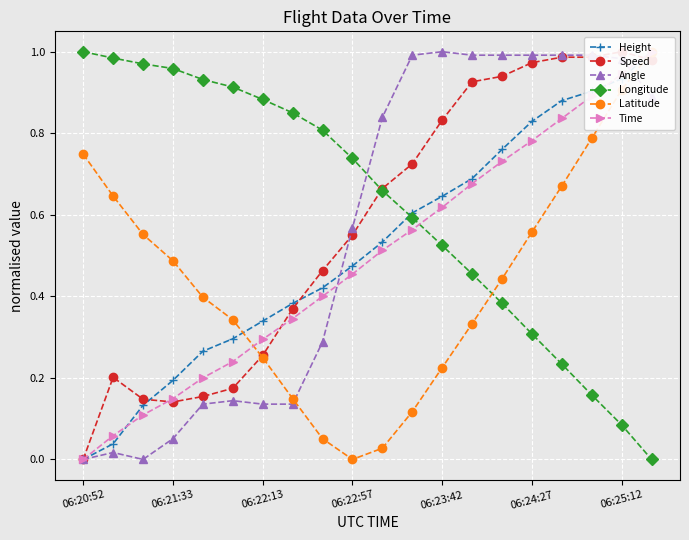

The Angle series shows 0.2 at 06:22:13. True or false?

False